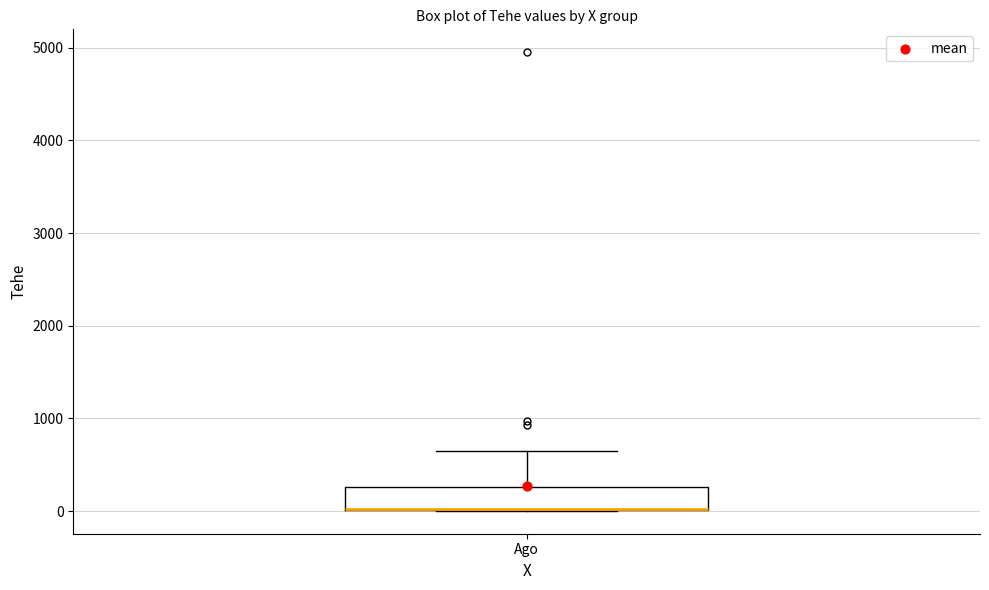

Read this box plot against the y-axis: the position of the median line, the range covered by the box, and the ends of both whiskers. The values are not printed on the chart, so give them approximately, as read against the axis.

median 0 (drawn on the box's lower edge), box 0 to 300, whiskers 0 to 600